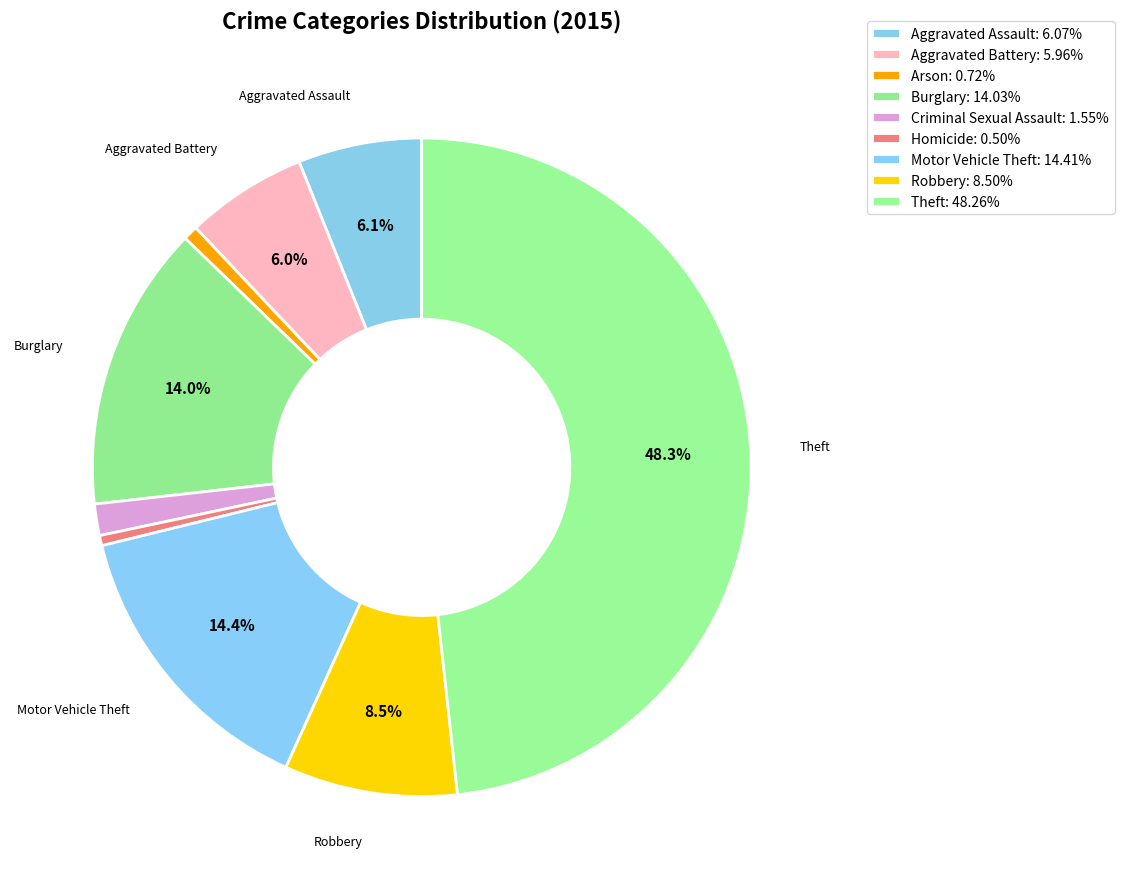

What is the ratio of the value at Arson to the value at Criminal Sexual Assault?

0.5